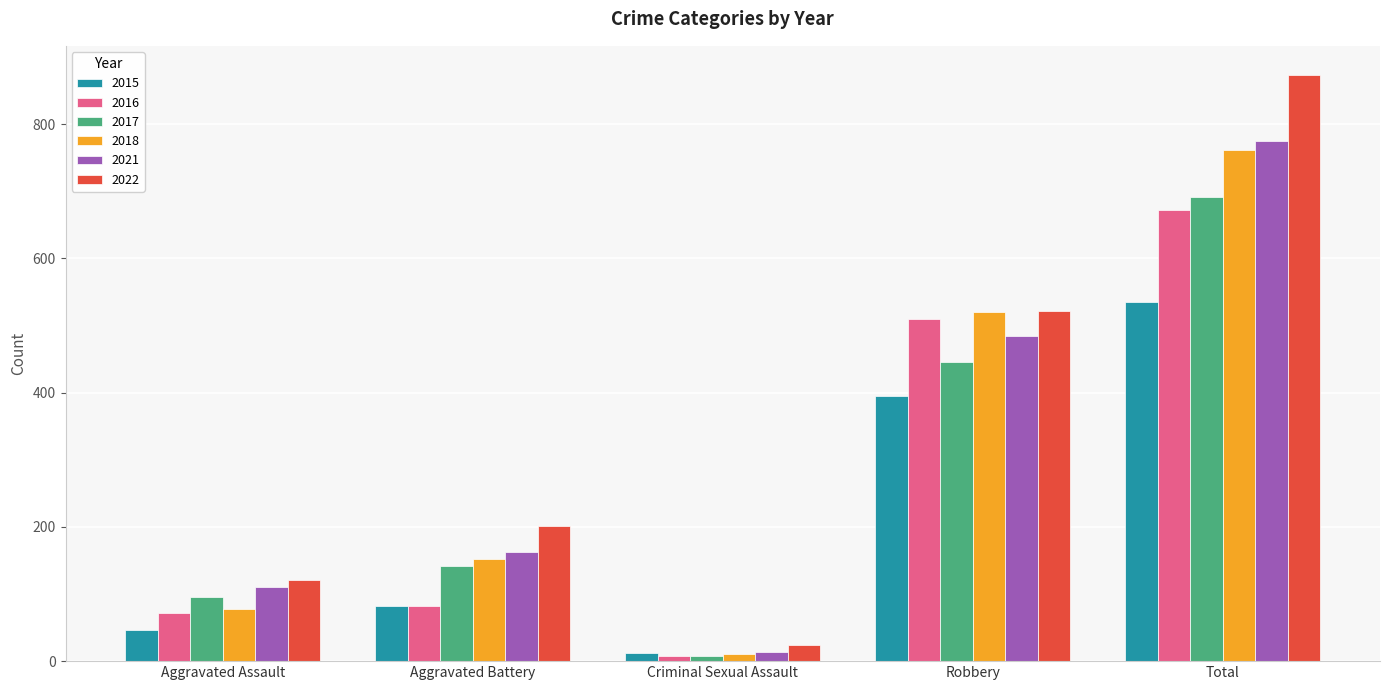

At how many categories does at least one series exceed 186?

3